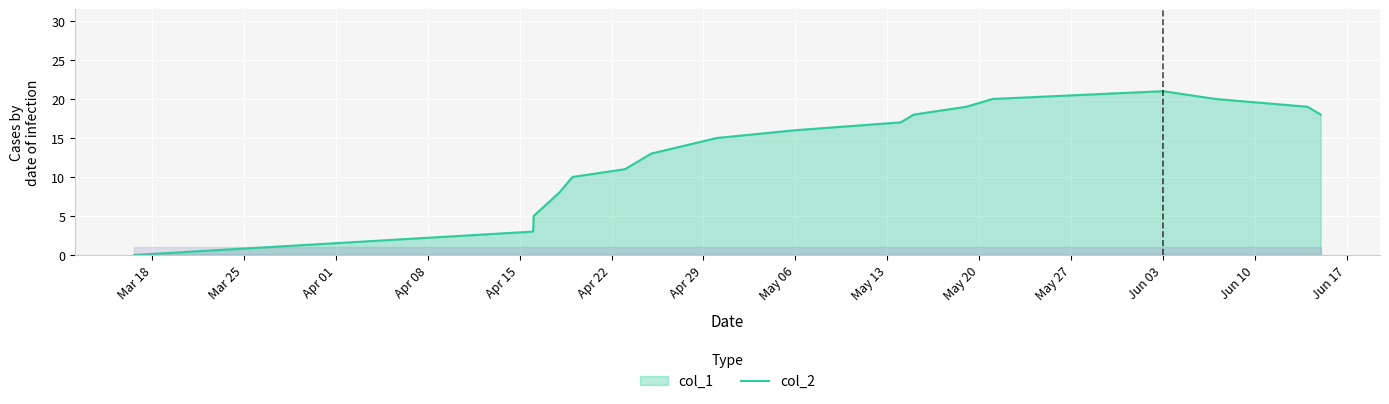

After their last crossing, which series has the higher values: col_2 or col_1?

col_1